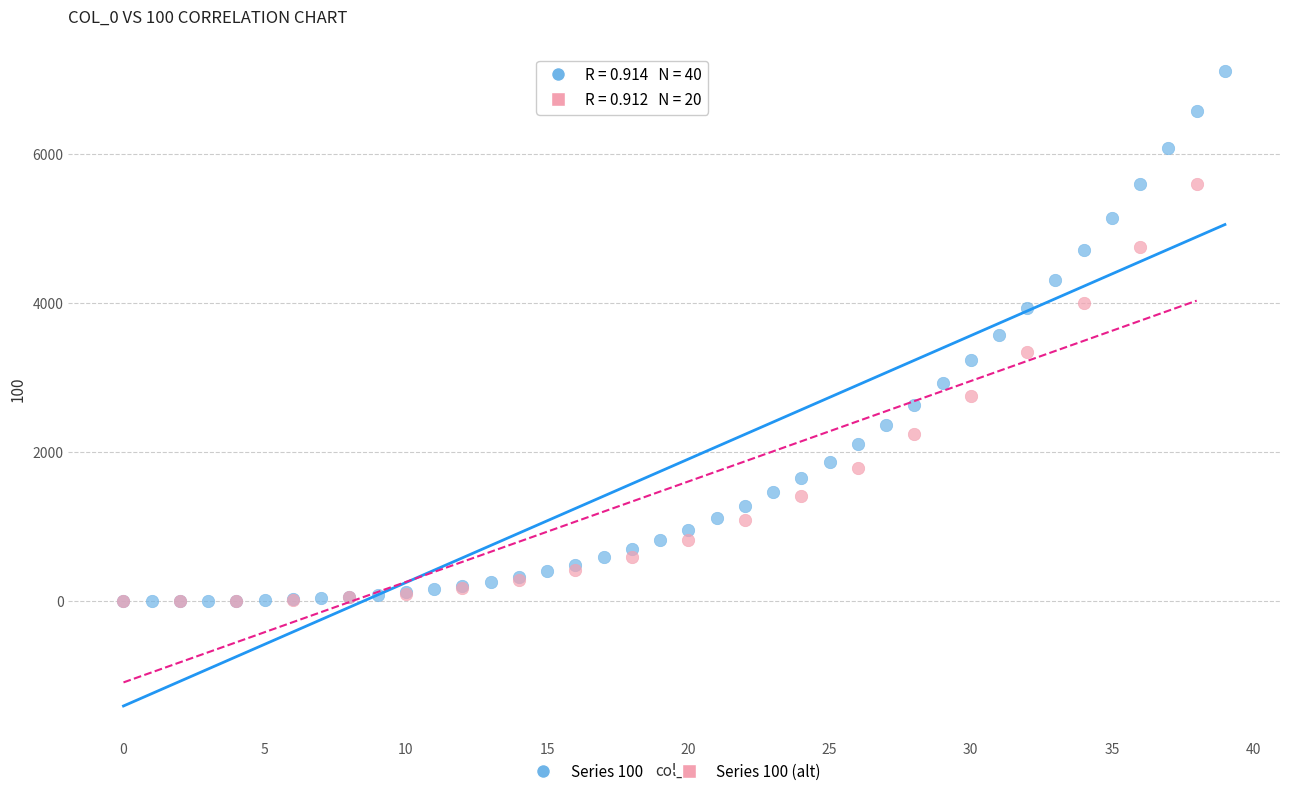

Which series has the largest Y range (max minus min)?

Series 100